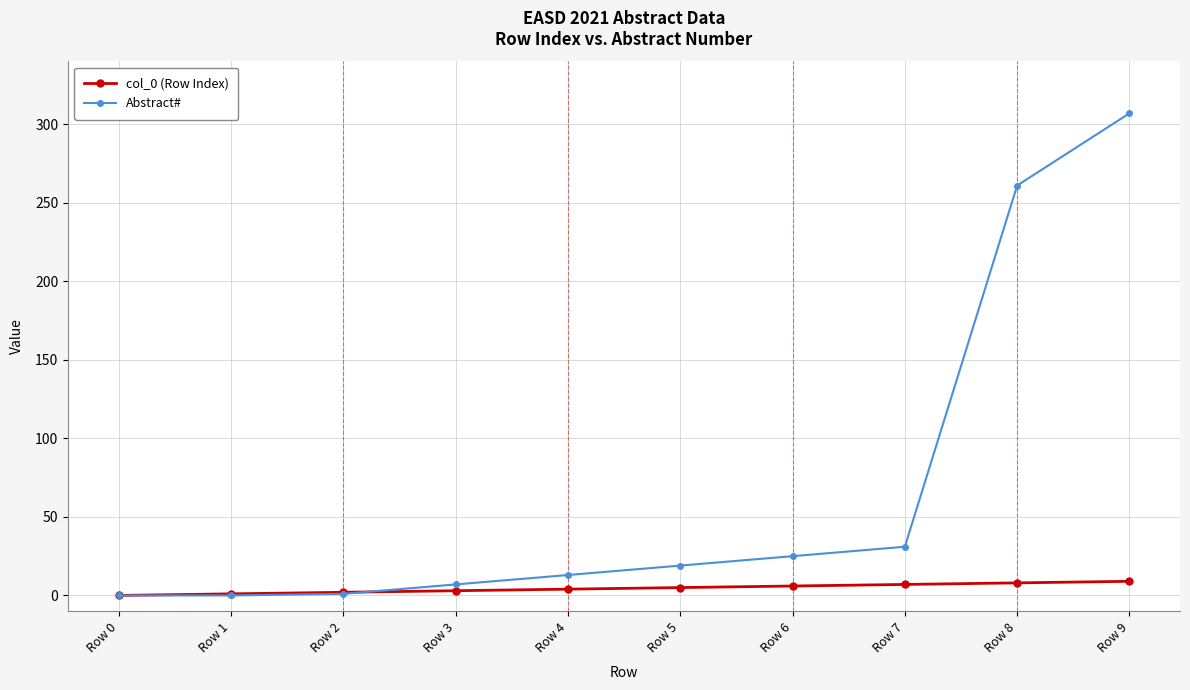

What is the value of the Abstract# point at the 10th from the left?

307